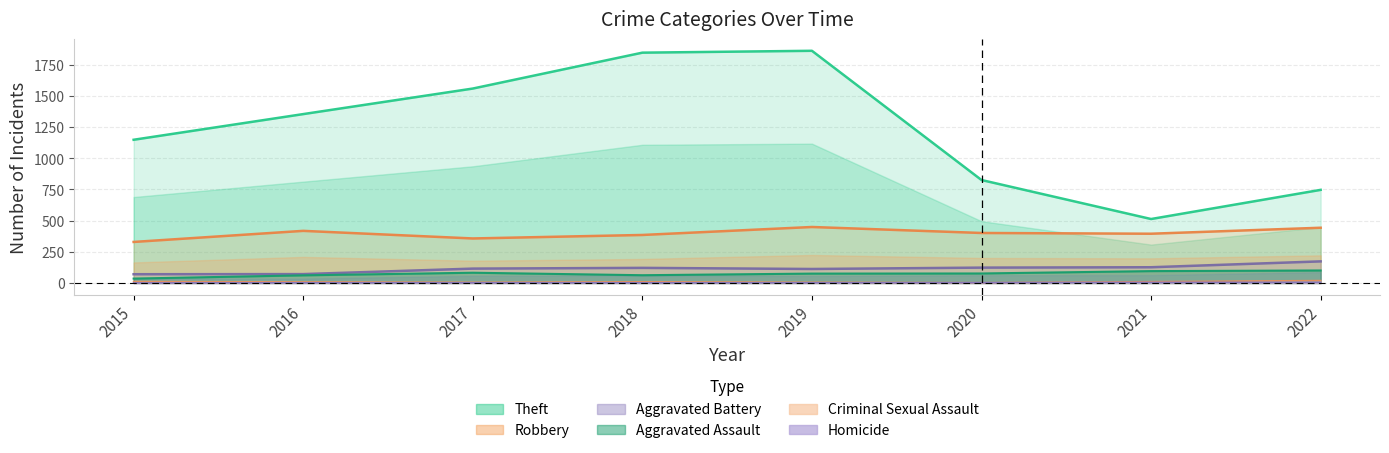

Where does the Robbery series first go above 401?

2016